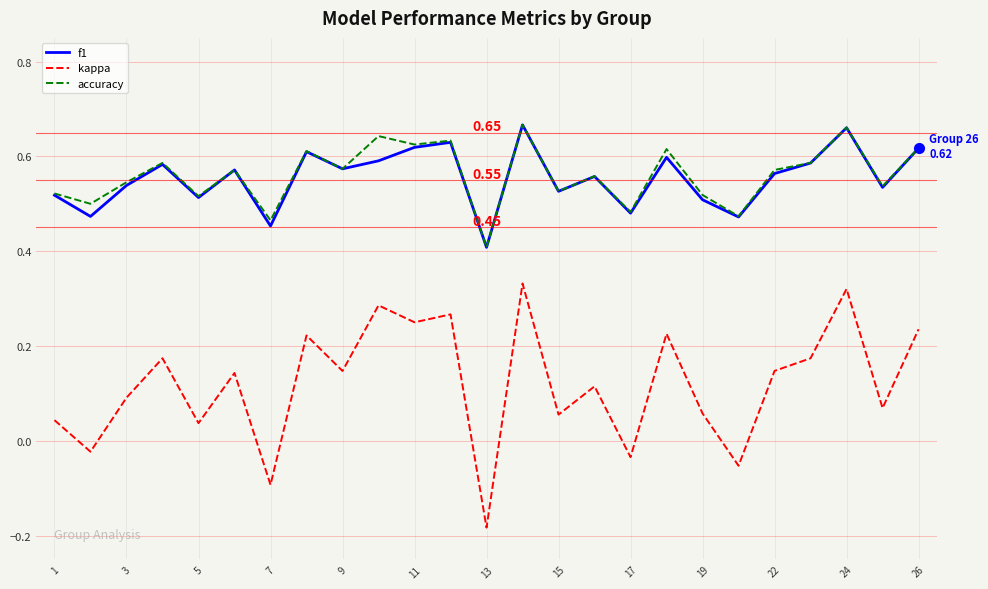

Which series has the widest spread of values?

kappa